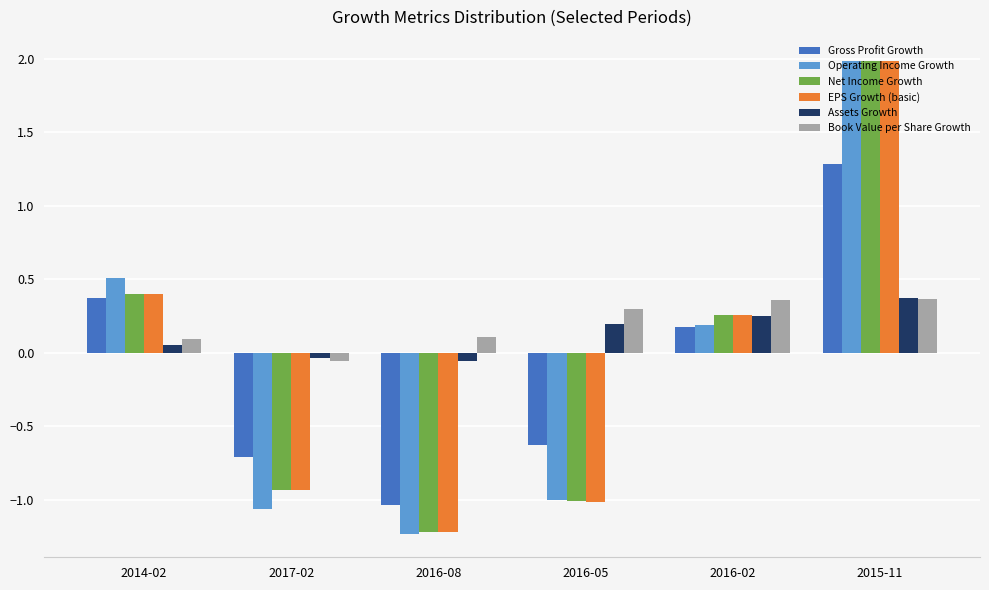

Which series has the widest spread of values?

Operating Income Growth